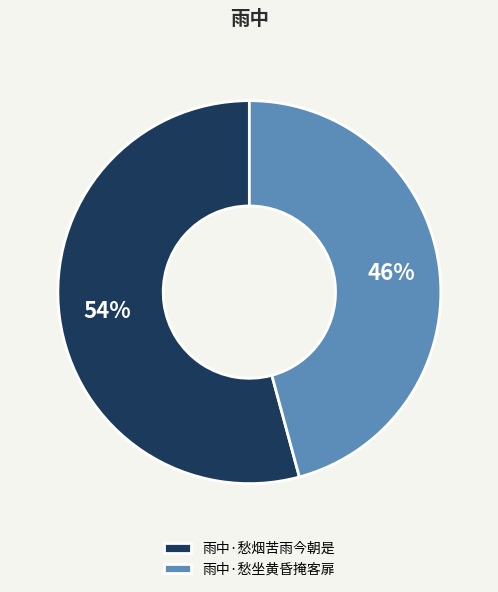

Count the number of slices in the pie.

2